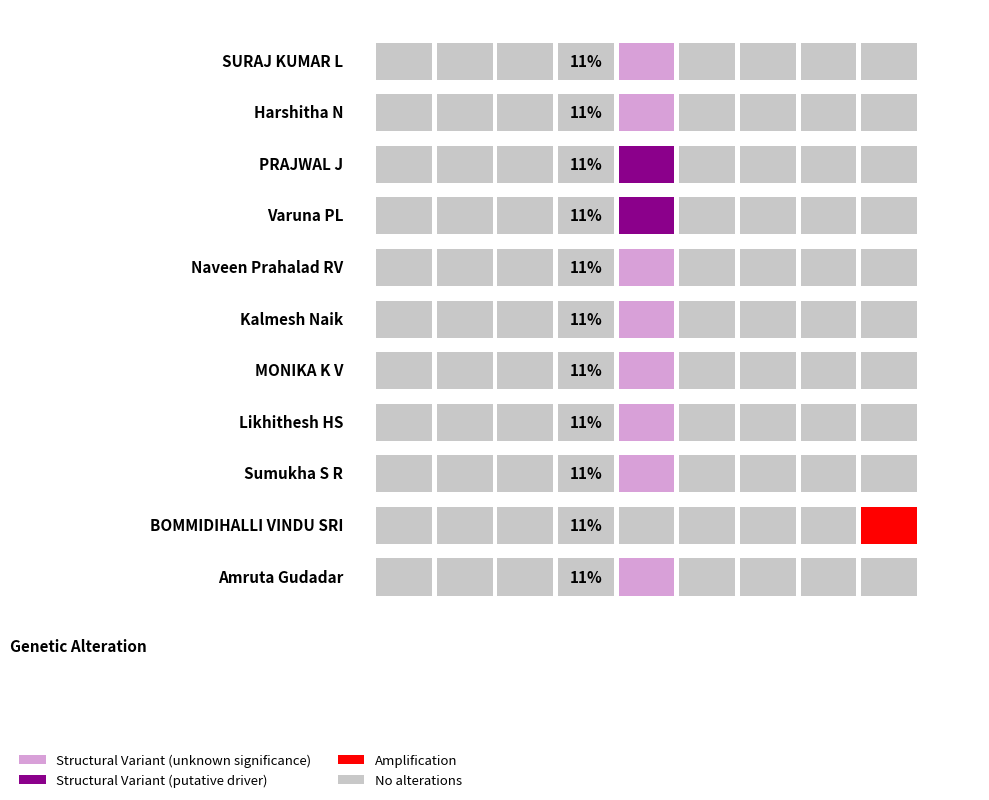

Which has a higher value, Kalmesh Naik or Amruta Gudadar?

Kalmesh Naik